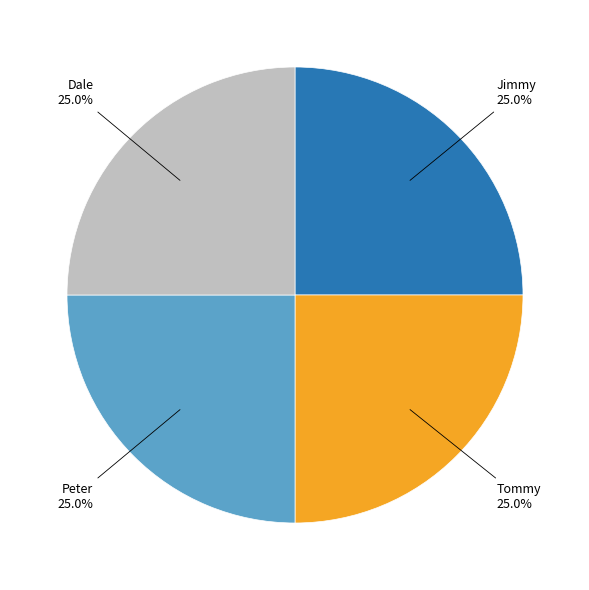

How many segments does this pie chart have?

4